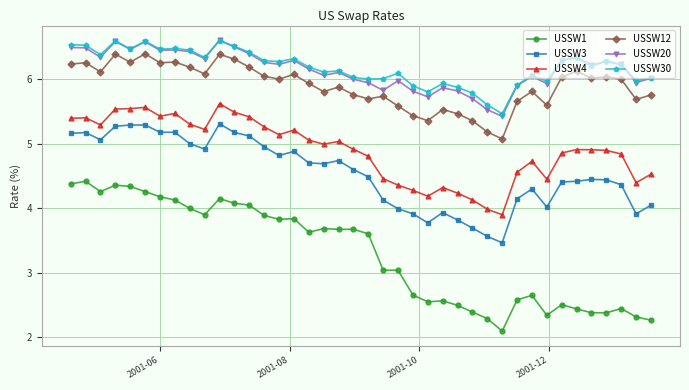

How many lines are shown in the chart?

6